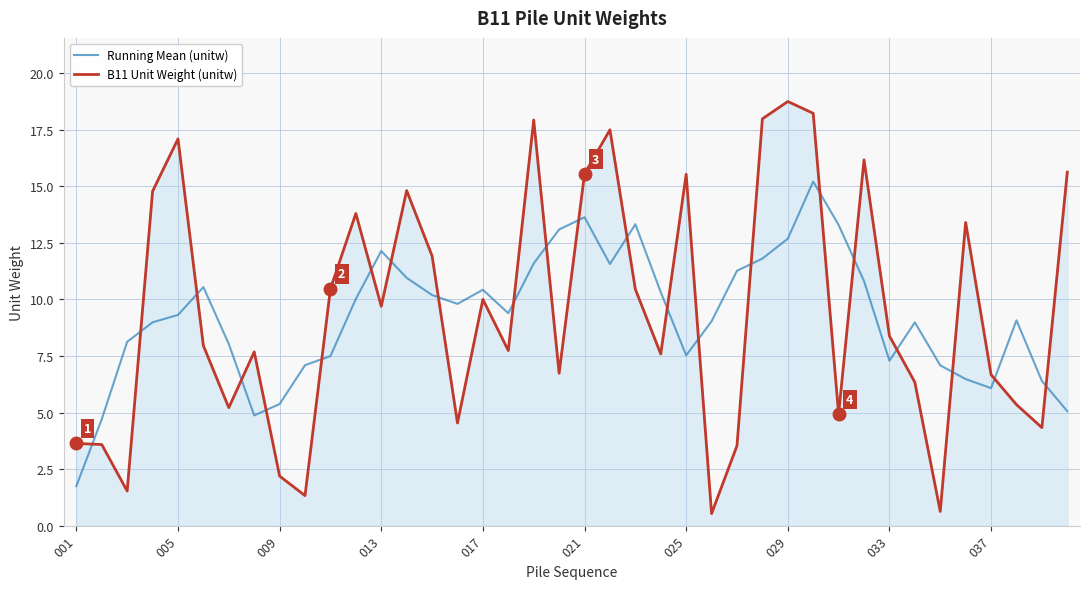

Which series ends up on top after the final intersection of Running Mean (unitw) and B11 Unit Weight (unitw)?

B11 Unit Weight (unitw)